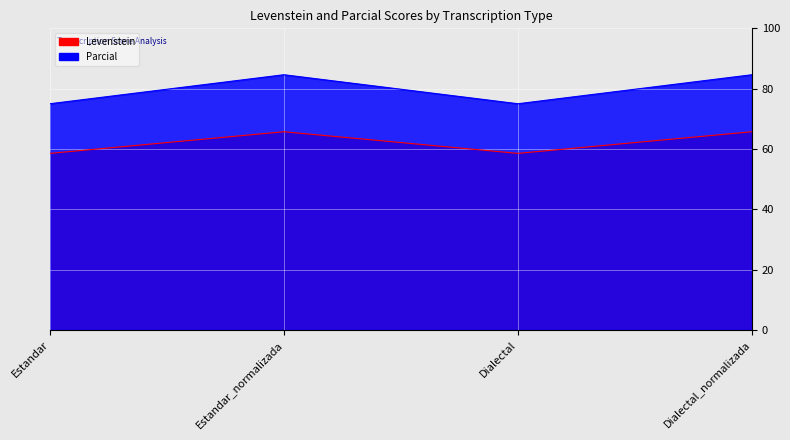

Where is the first local maximum for Parcial?

Estandar_normalizada